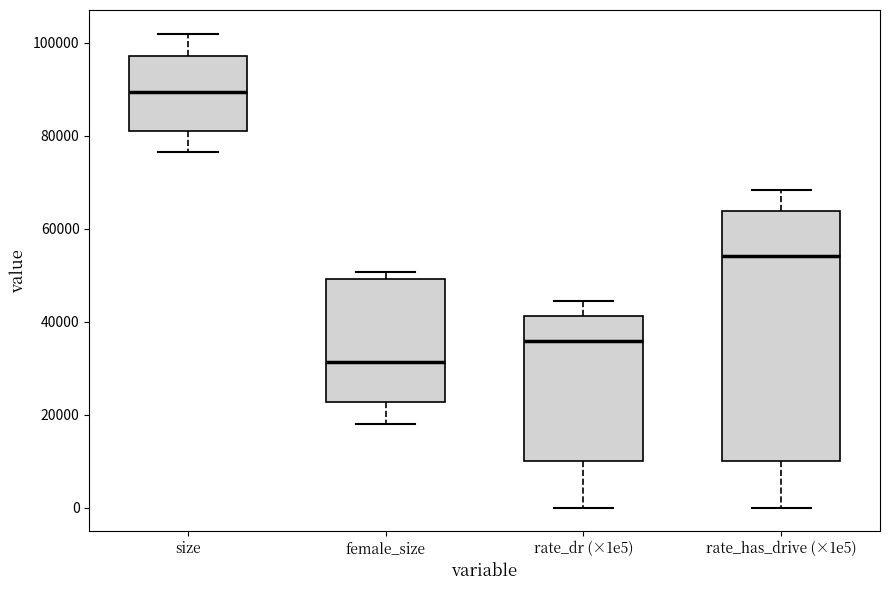

Comparing the boxes themselves (not the whiskers), which one is the tallest?

rate_has_drive (×1e5)